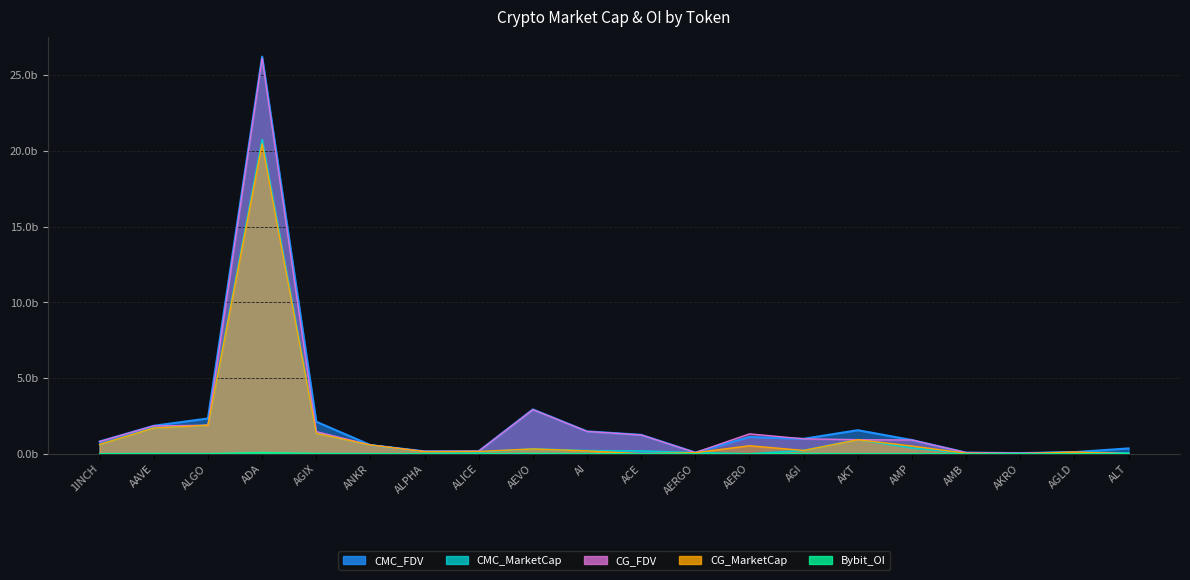

The value of CMC_FDV at AI is 1.0. True or false?

False